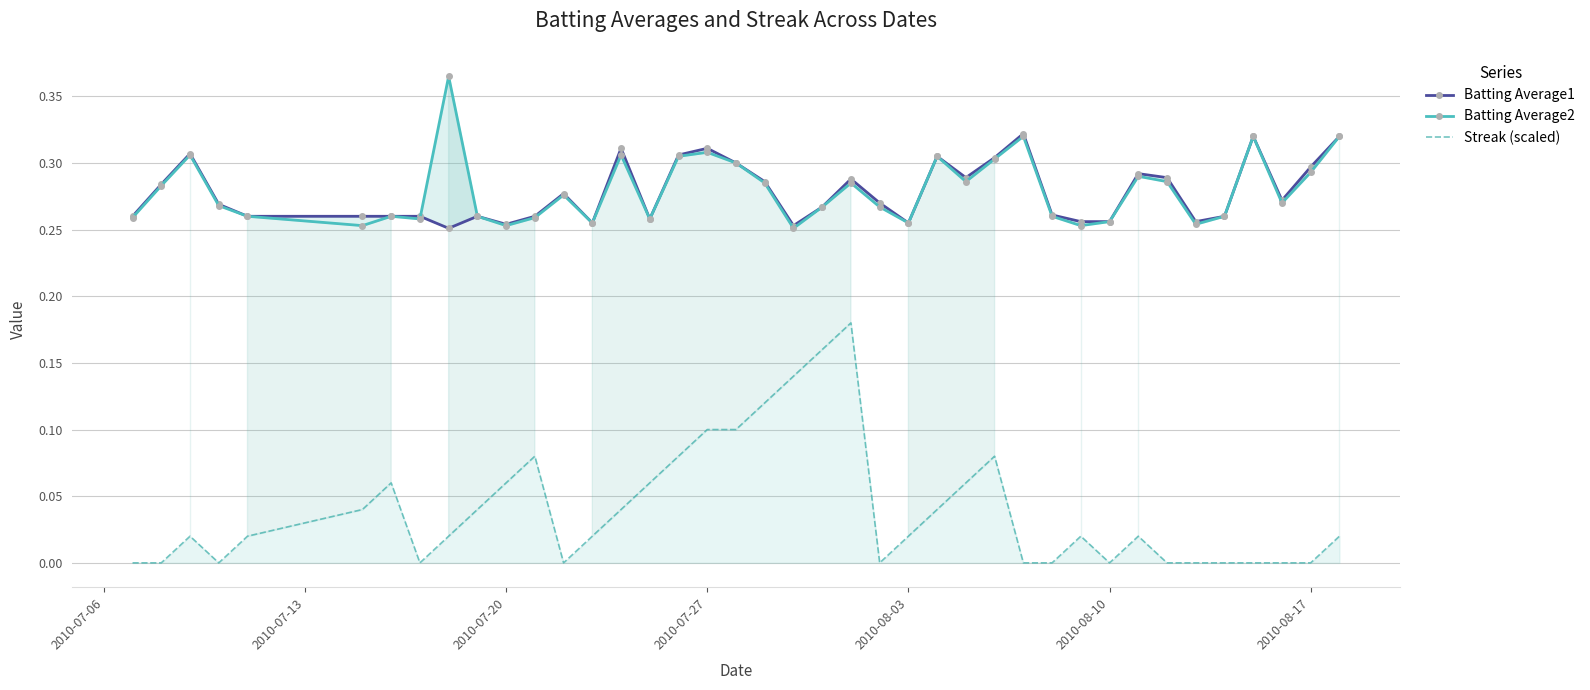

Is this an area chart (filled region under the line)?

No